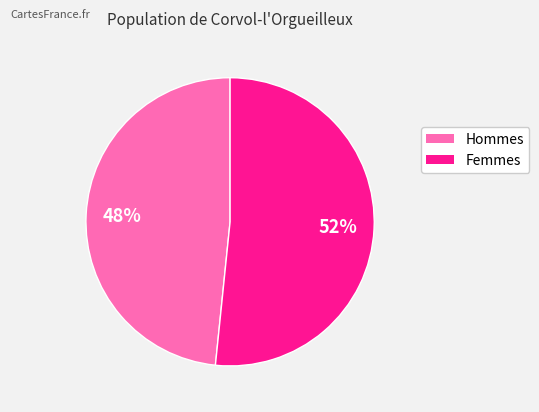

Is there any slice that represents more than half of the pie?

Yes